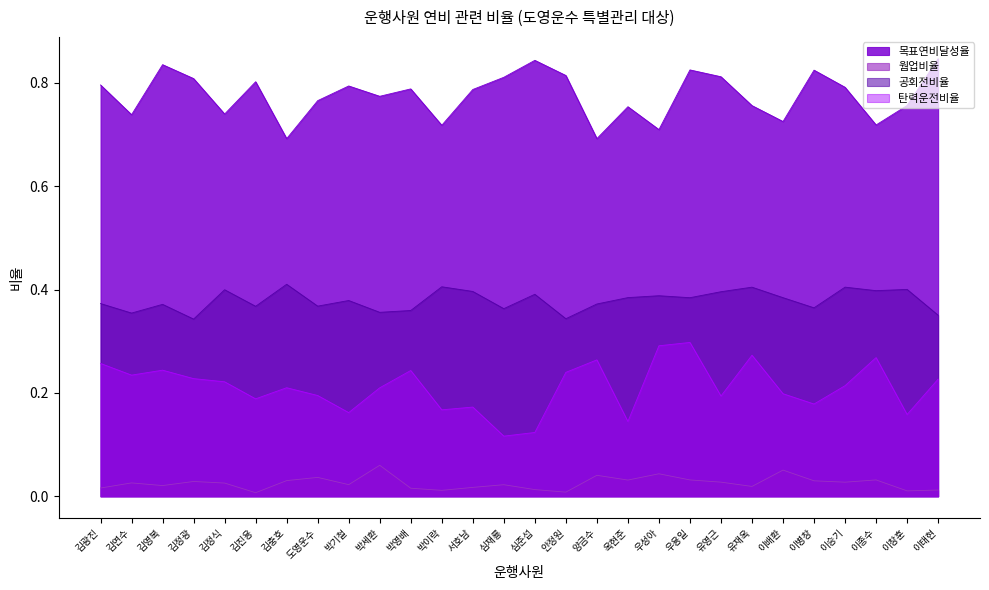

How many interior local valleys does the 탄력운전비율 series have?

9